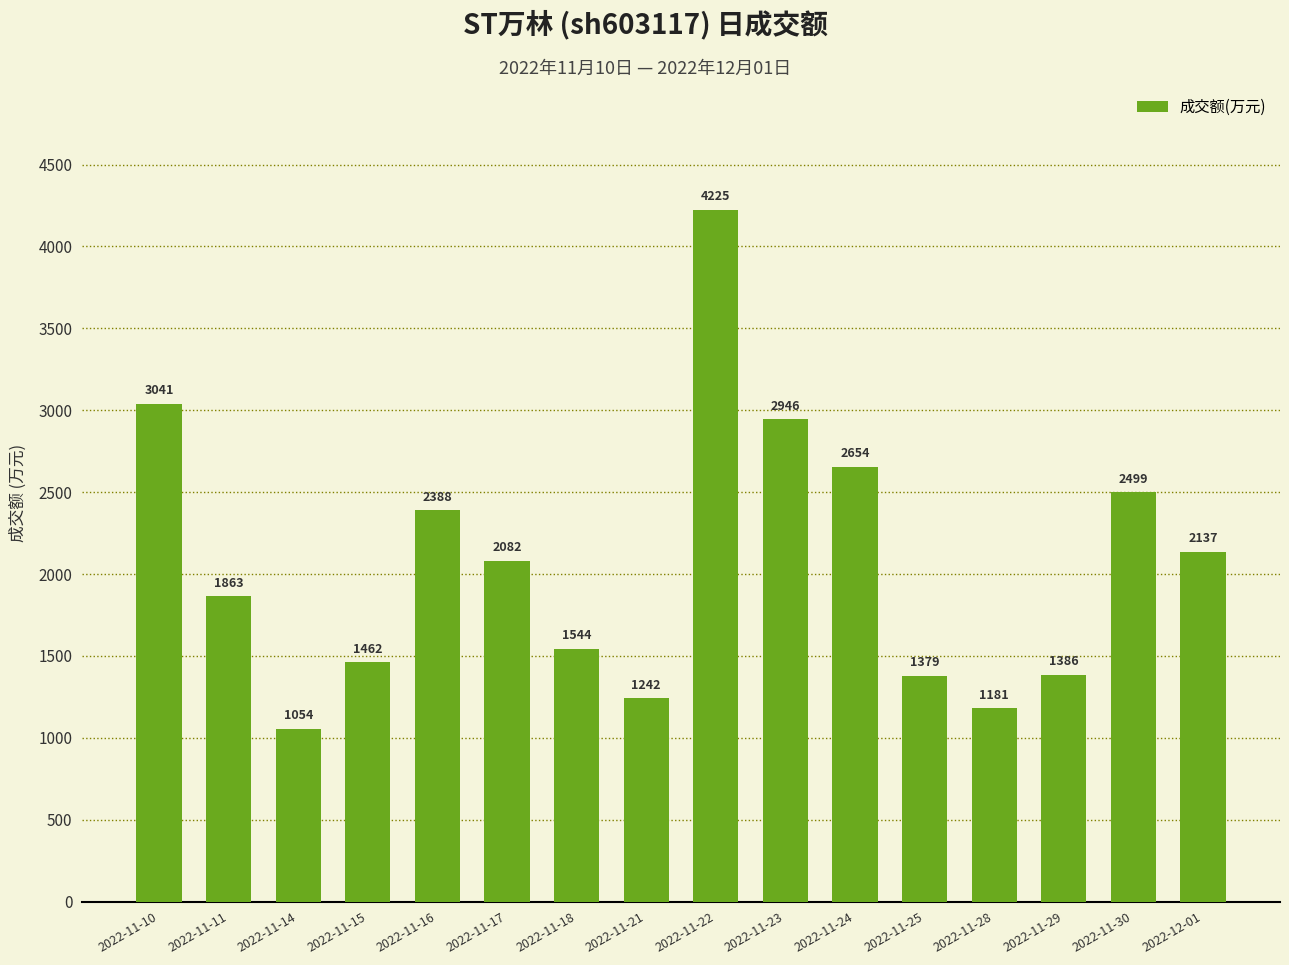

Is it true that the value at 2022-11-29 is 1386?

True